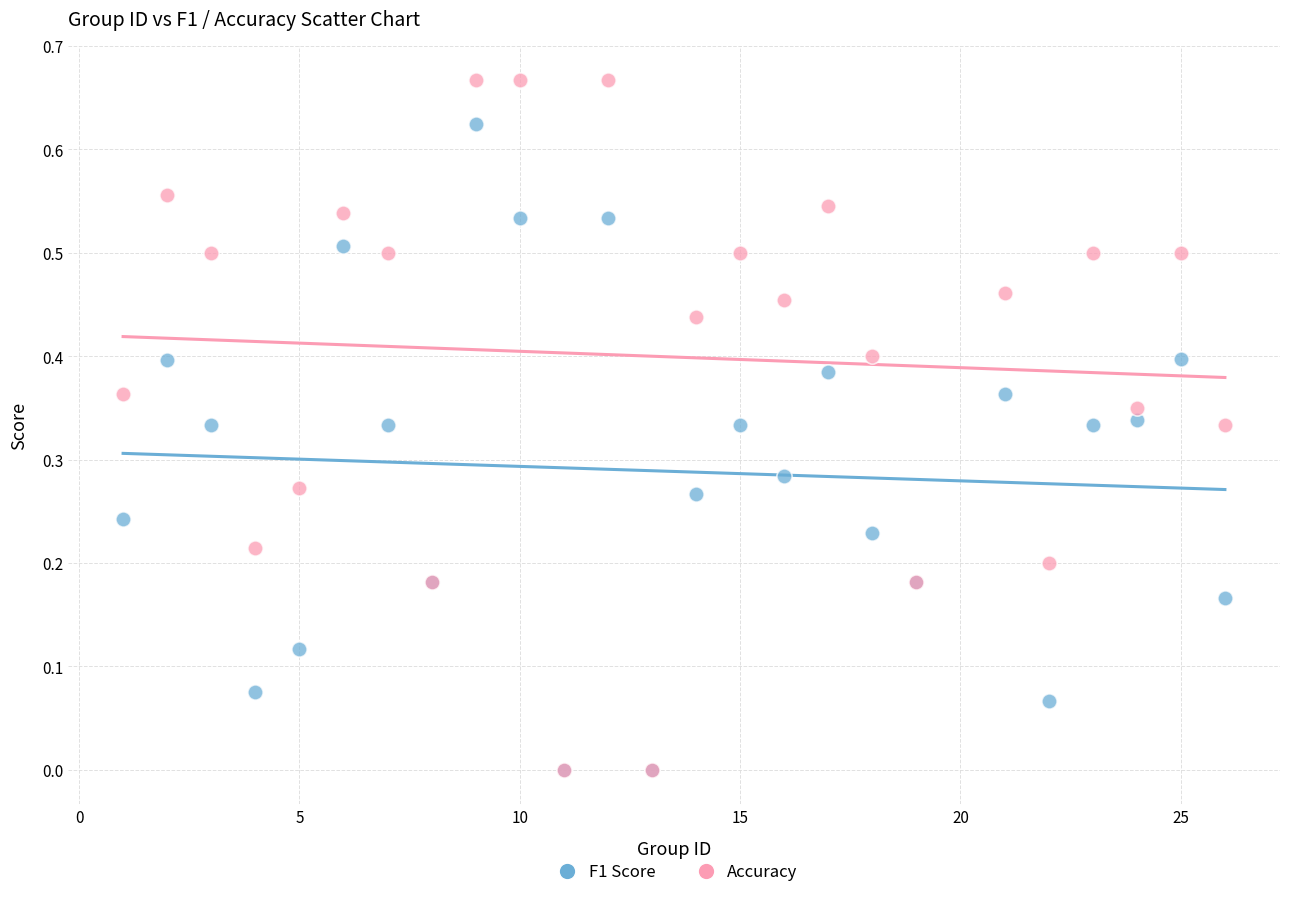

Which series has the largest Y range (max minus min)?

Accuracy